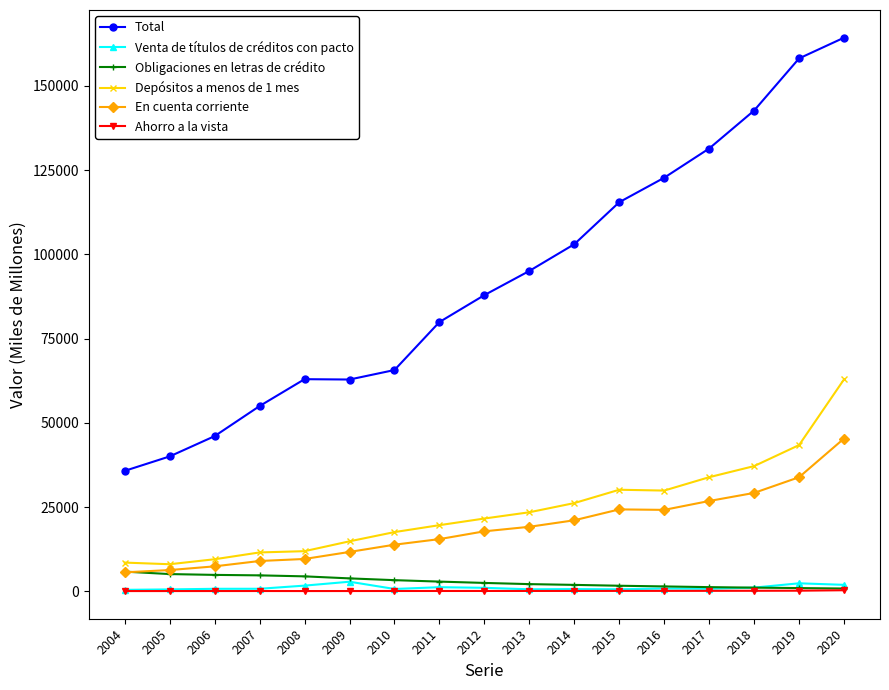

True or false: Ahorro a la vista and Depósitos a menos de 1 mes cross at least once.

False